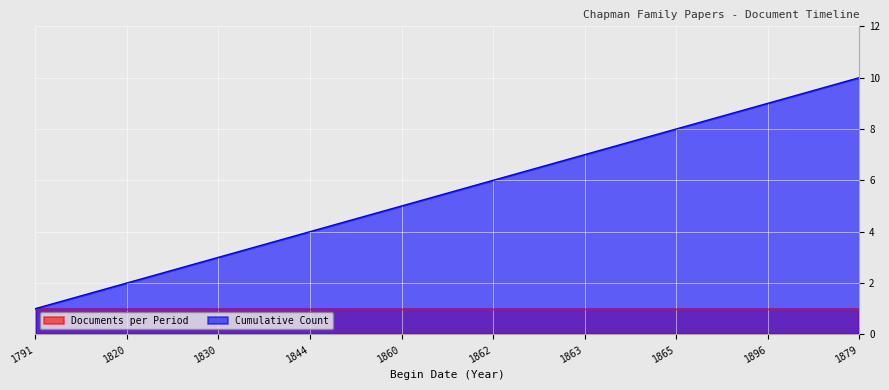

What is the value of the 7th point from the left?

7